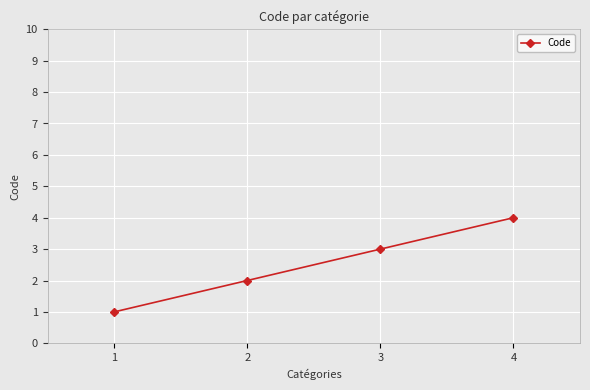

Rank the categories by value from lowest to highest.

1, 2, 3, 4